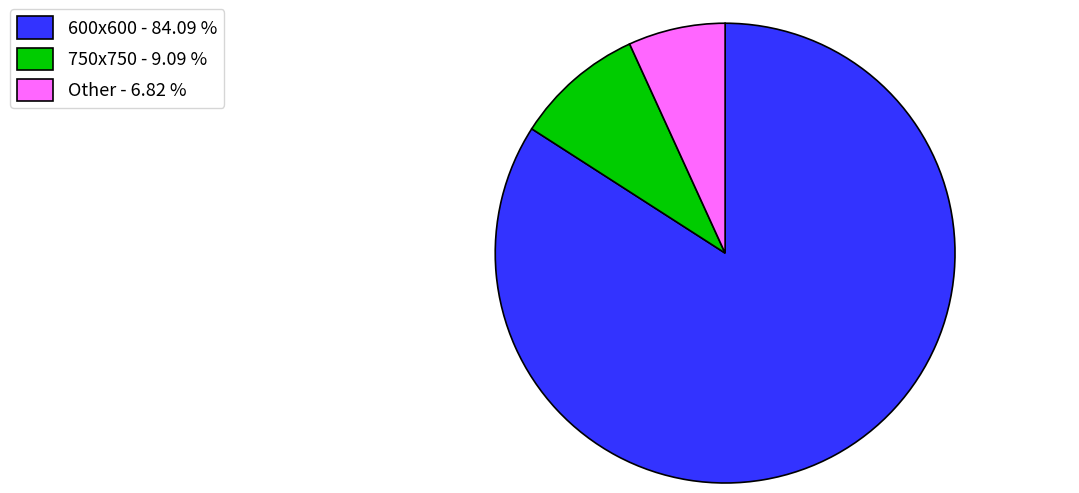

Do 750x750 - 9.09 % and 600x600 - 84.09 % together represent more than half of the pie?

Yes